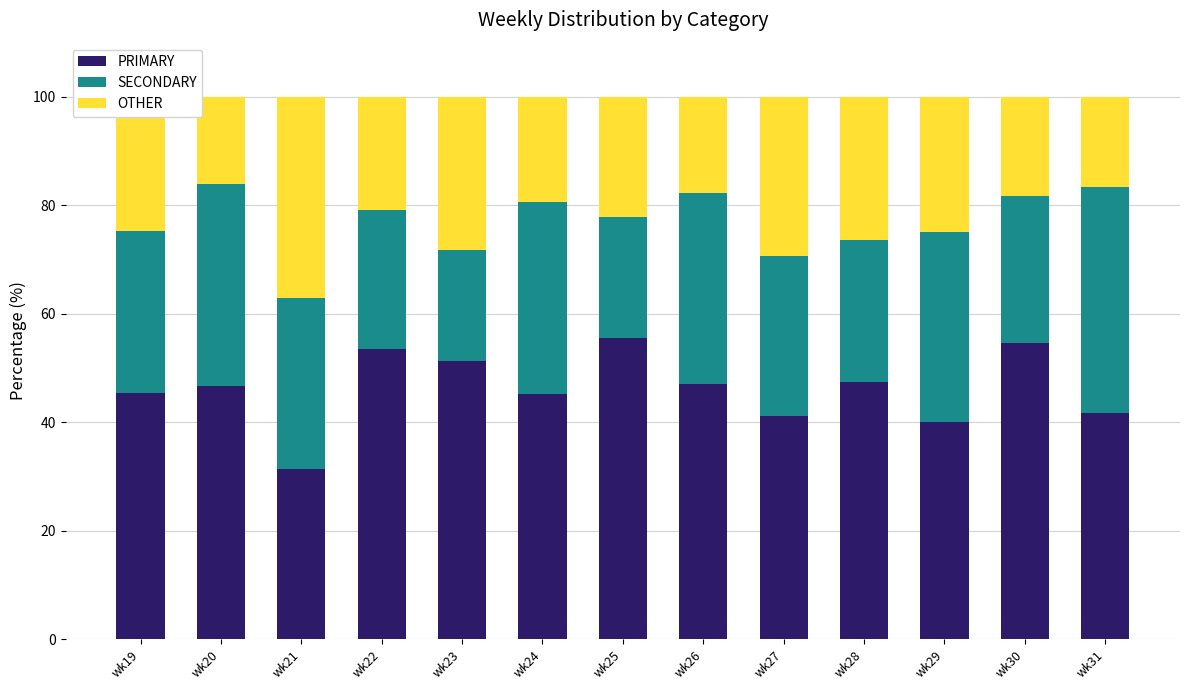

Is it true that PRIMARY equals 25.5 at wk25?

False